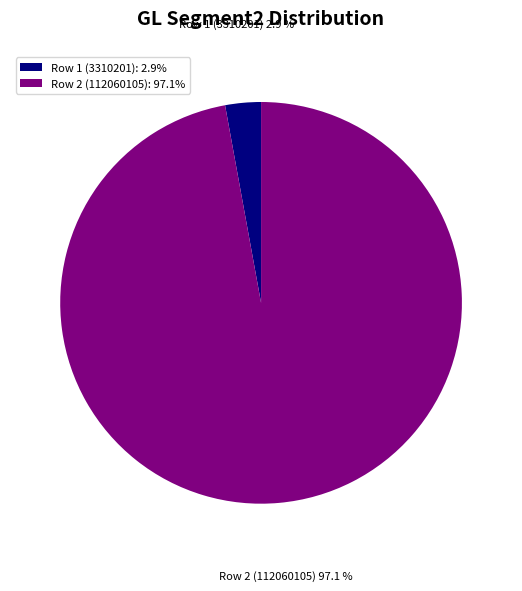

Is it true that Row 1 (3310201) is 3% of the pie?

True